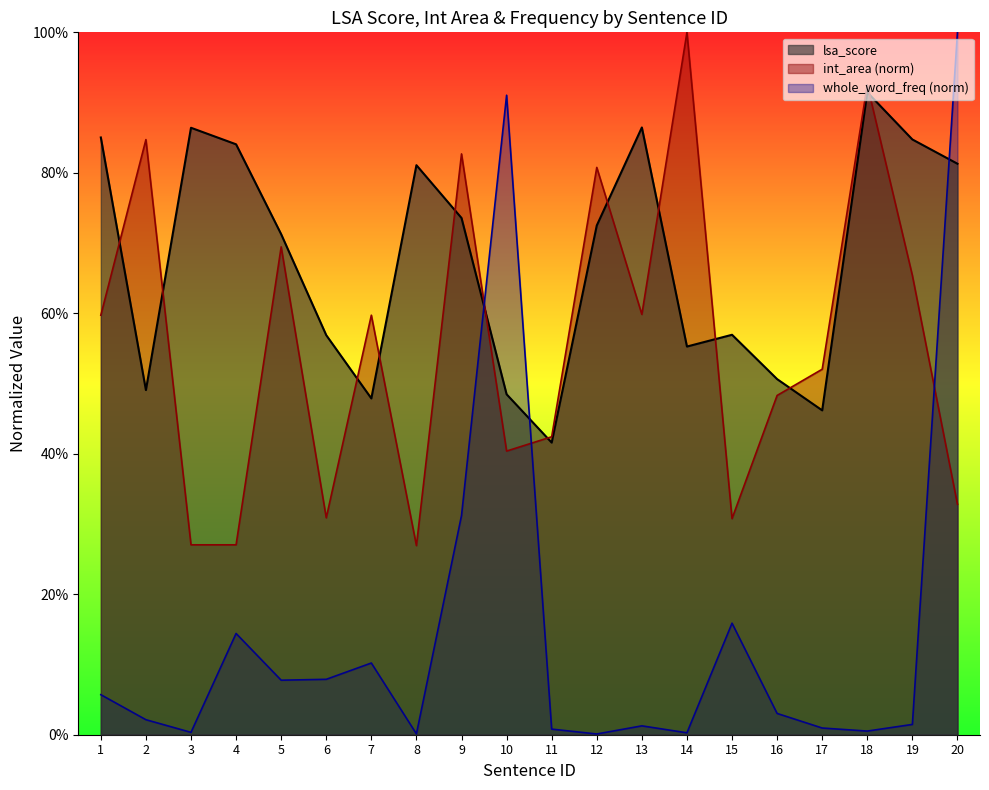

What are all the series names shown in the legend?

lsa_score, int_area (norm), whole_word_freq (norm)